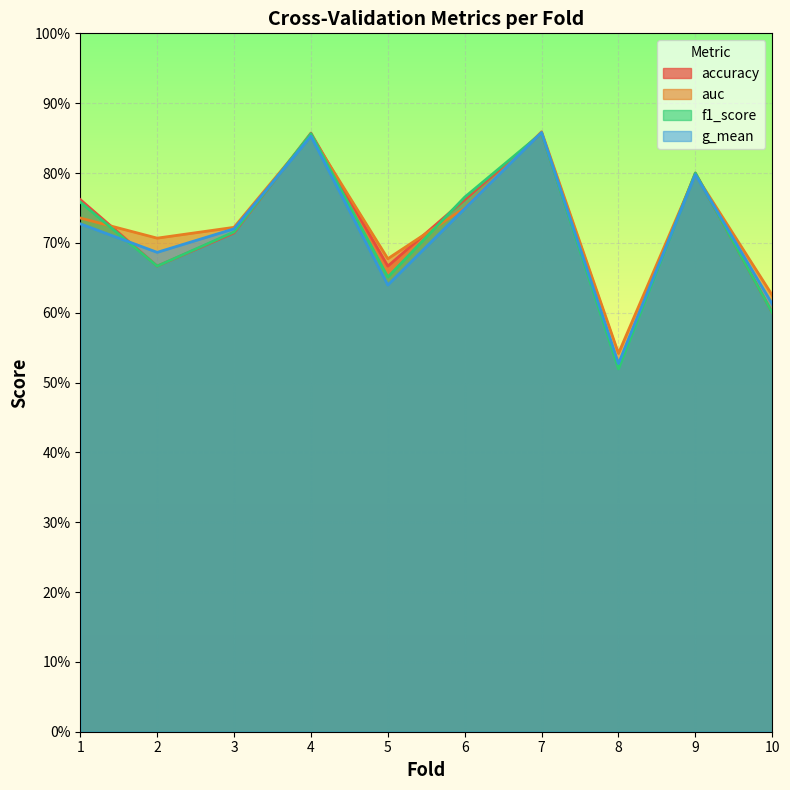

Which series changed the most between 3 and 4?

accuracy